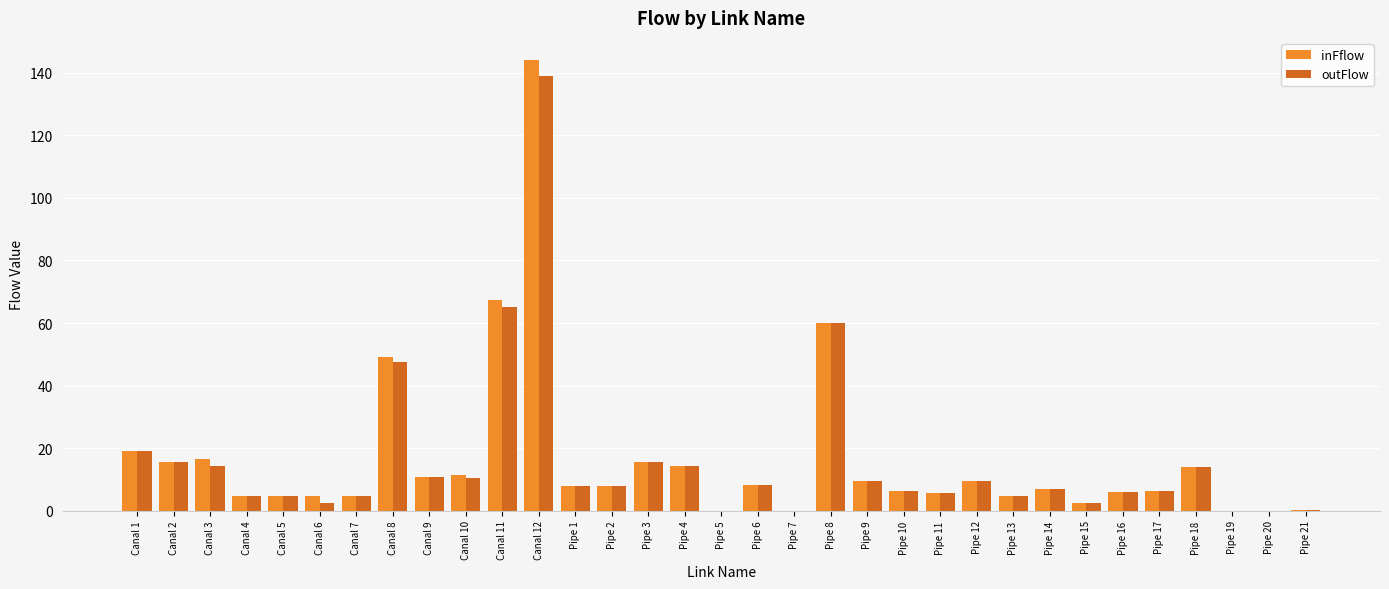

How many data points does each series have?

33